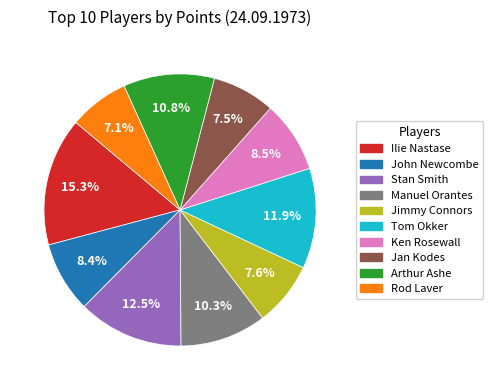

Is Tom Okker the majority of the pie?

No